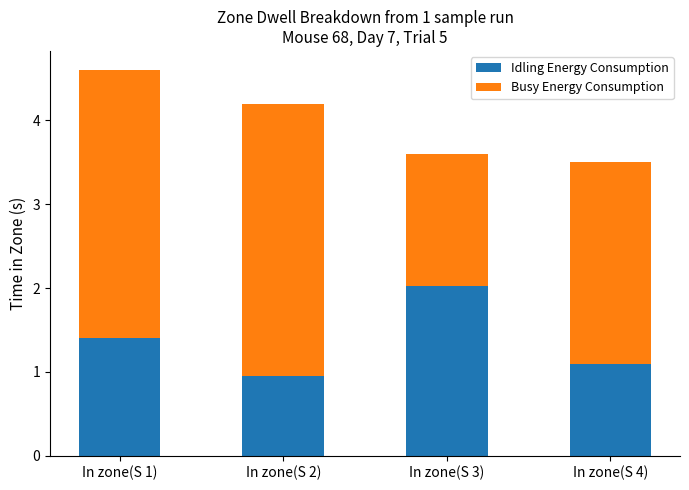

At which category is the sum across all series the highest?

In zone(S 1)